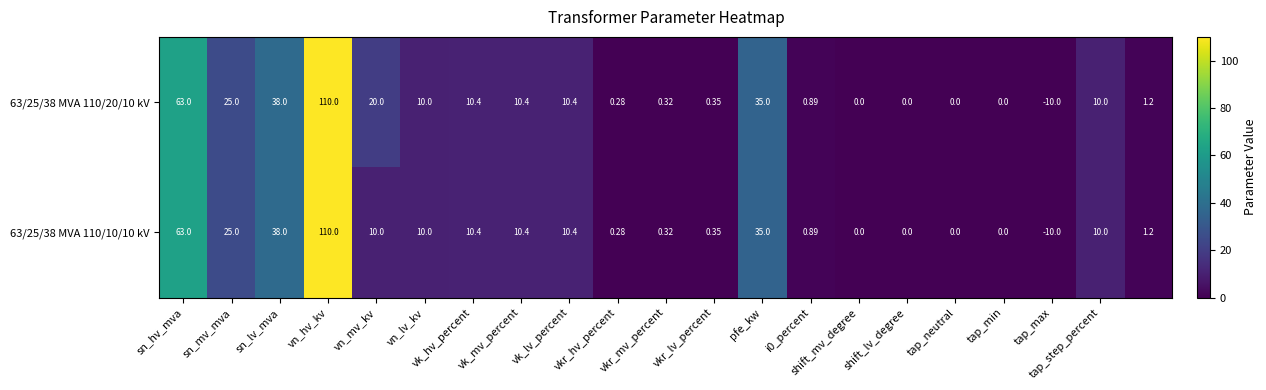

How many negative values does the 63/25/38 MVA 110/20/10 kV series have?

1